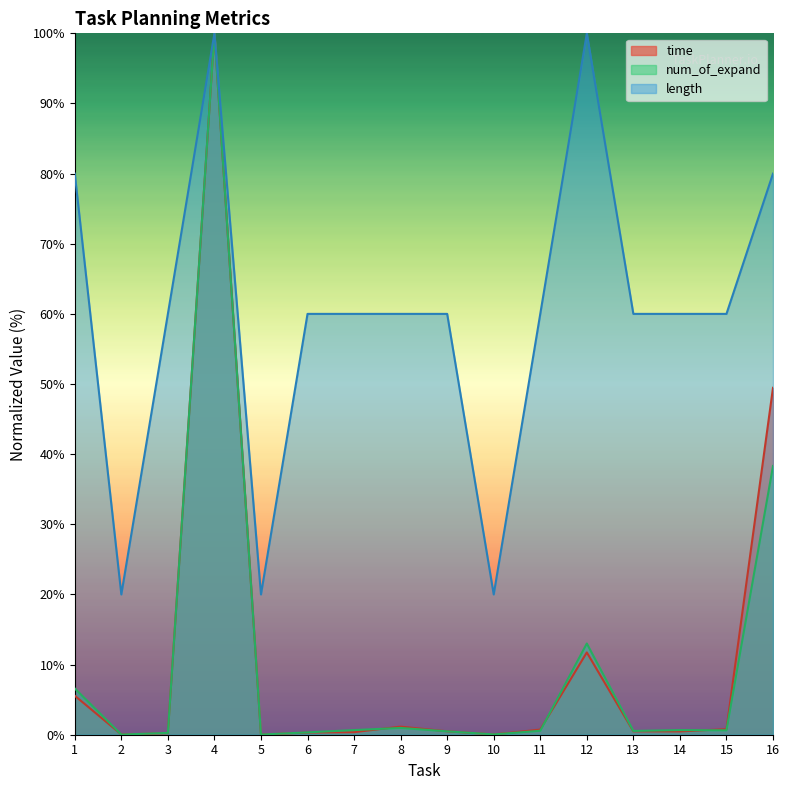

Which series changed the most between 11 and 14?

time